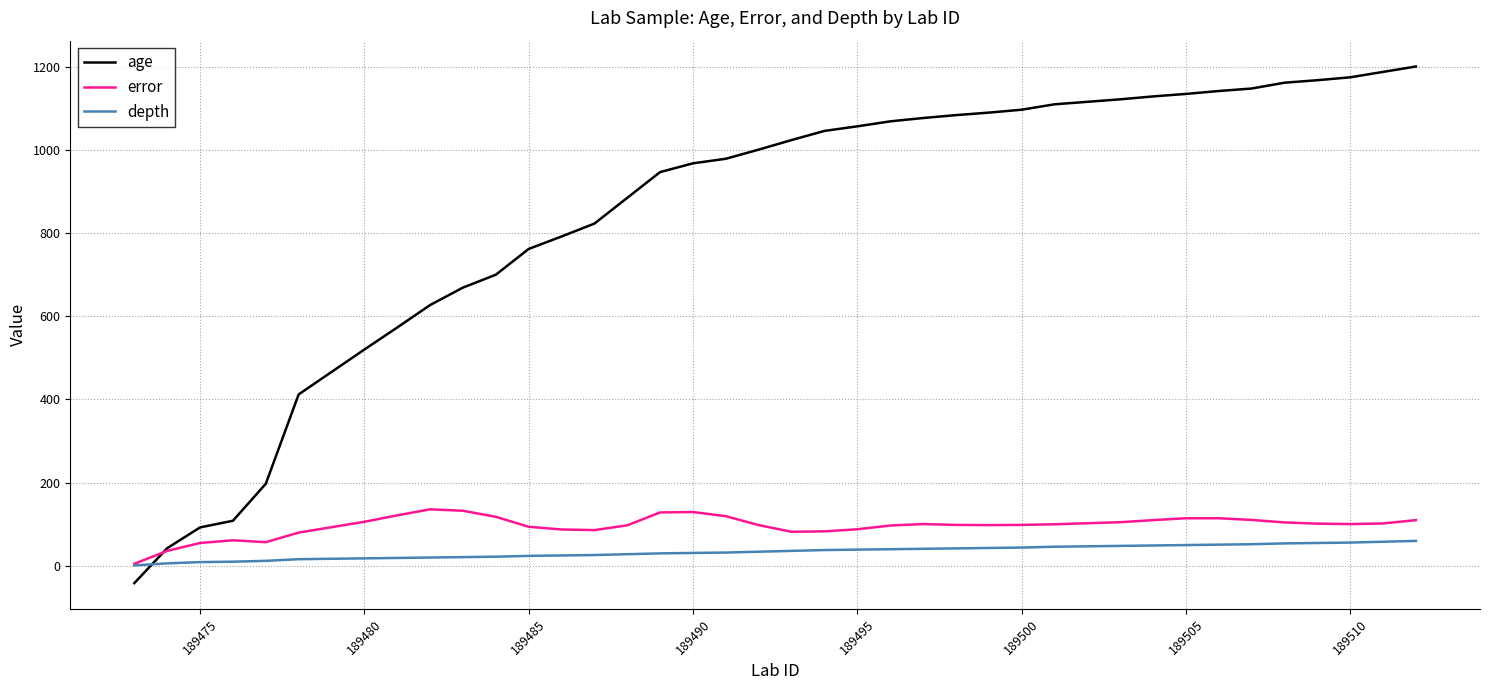

What is the difference between the maximum and second lowest values in the age series?

1159.0